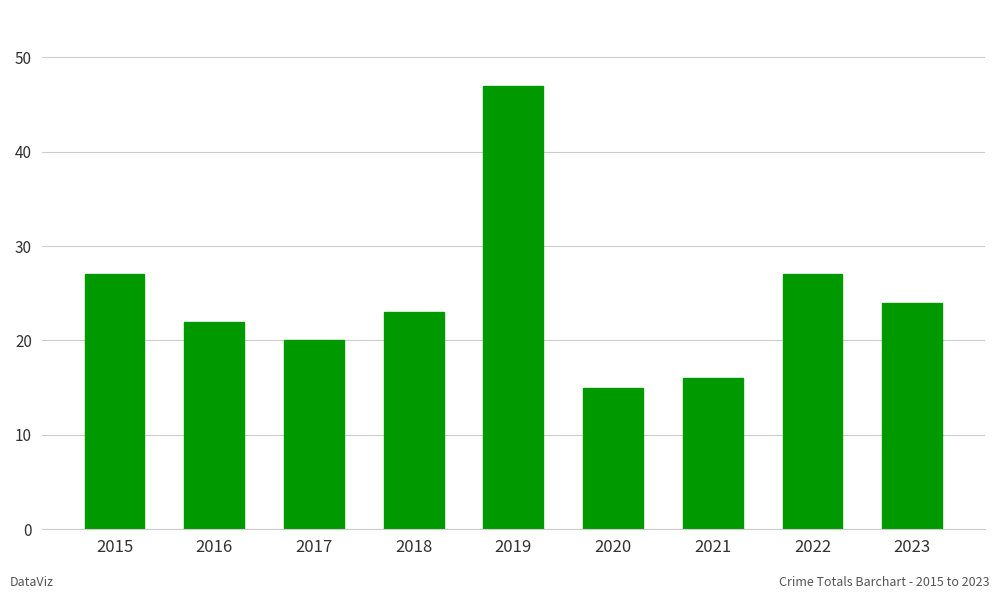

Is it true that the value at 2023 is 6?

False